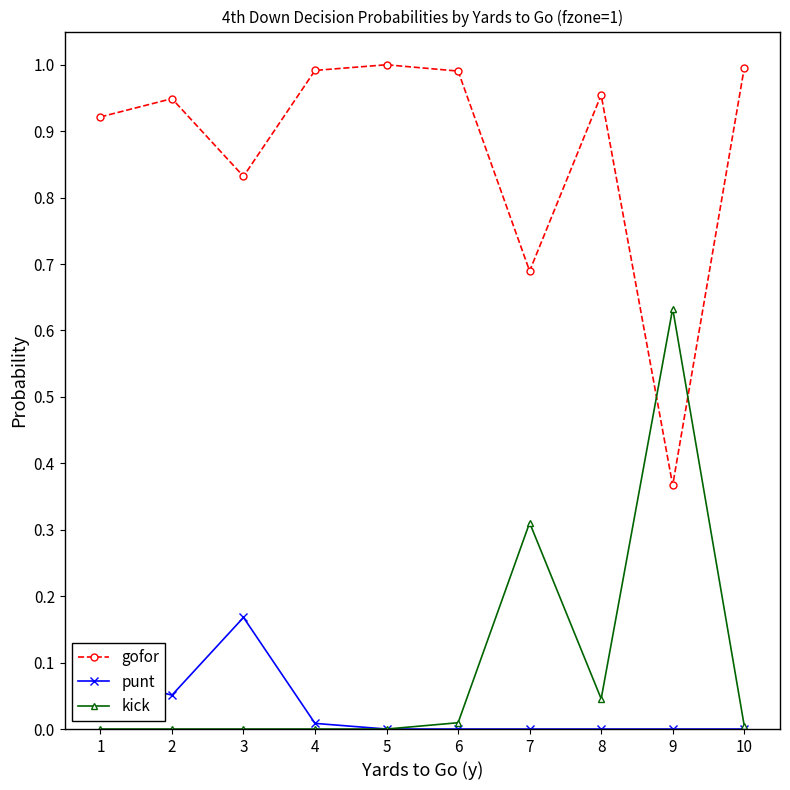

True or false: punt has a value of 0.1 at 6.

False